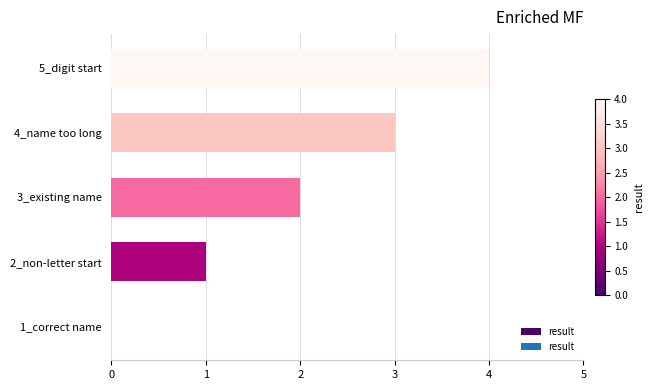

How many distinct data groups are displayed?

1